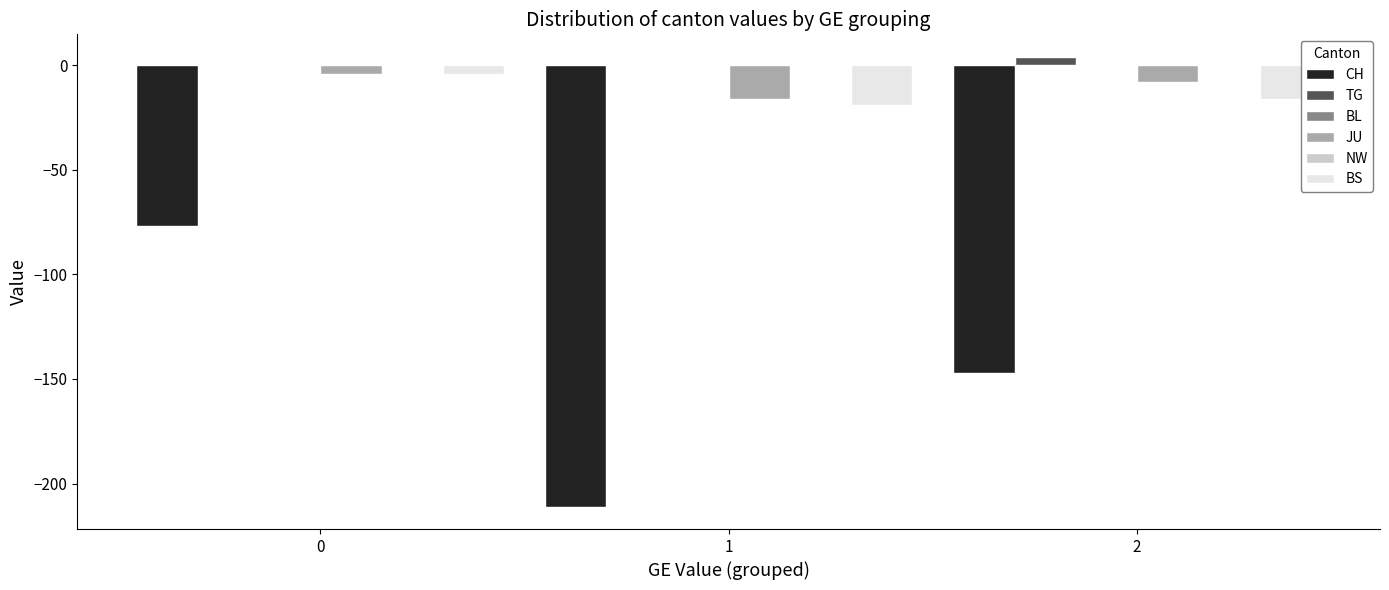

What is the minimum value for CH?

-211